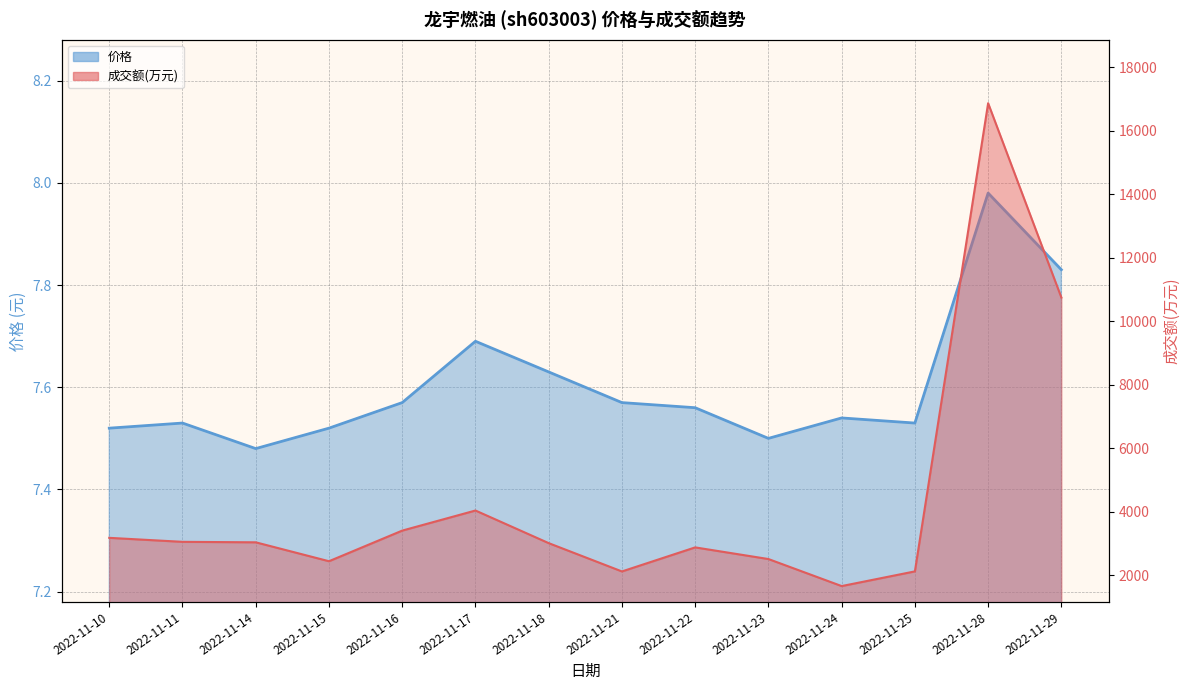

At which category is the sum across all series the highest?

2022-11-28